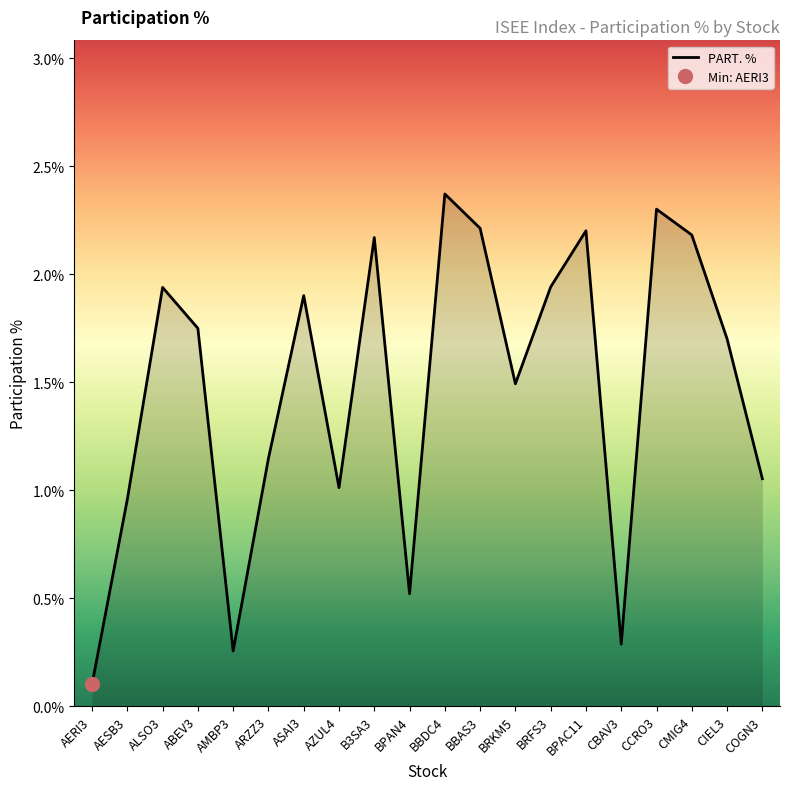

True or false: the data has more than 2 interior local peaks.

True